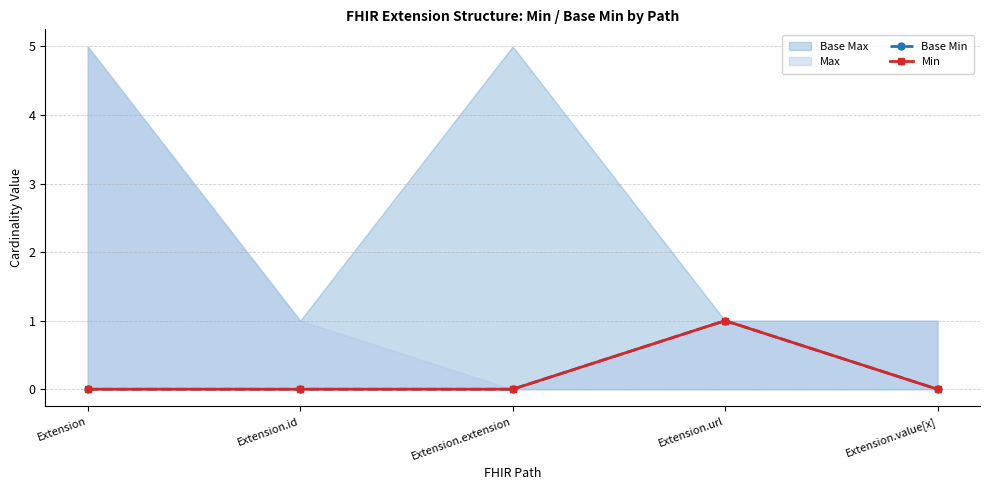

Count the number of categories in the chart.

5